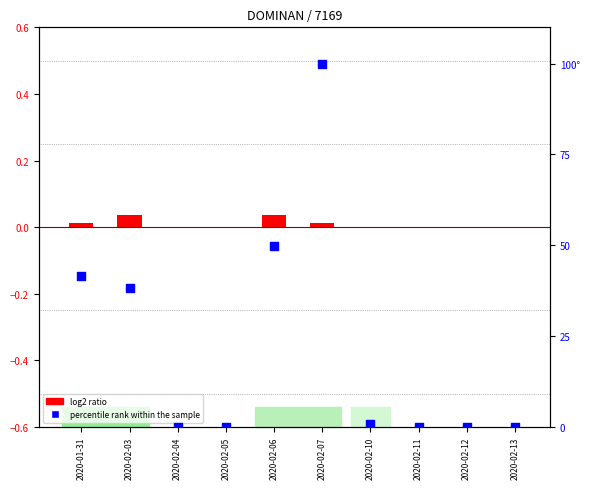

At which category is the sum across all series the highest?

2020-02-07